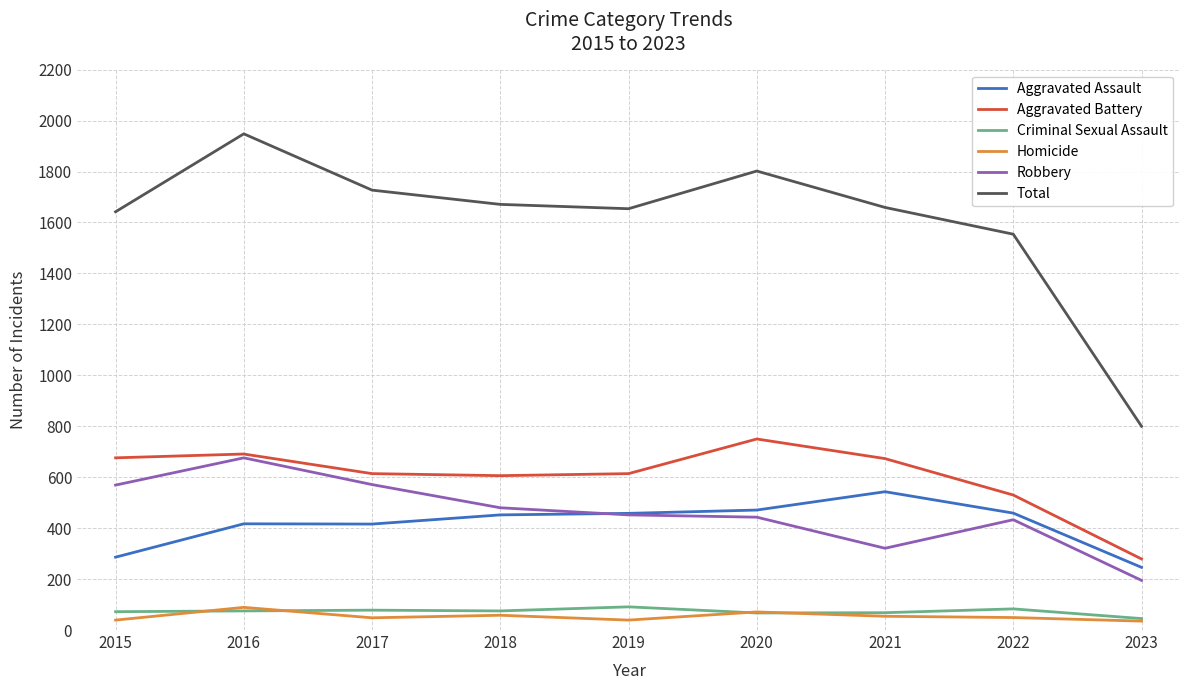

True or false: Aggravated Assault and Total intersect in this chart.

False